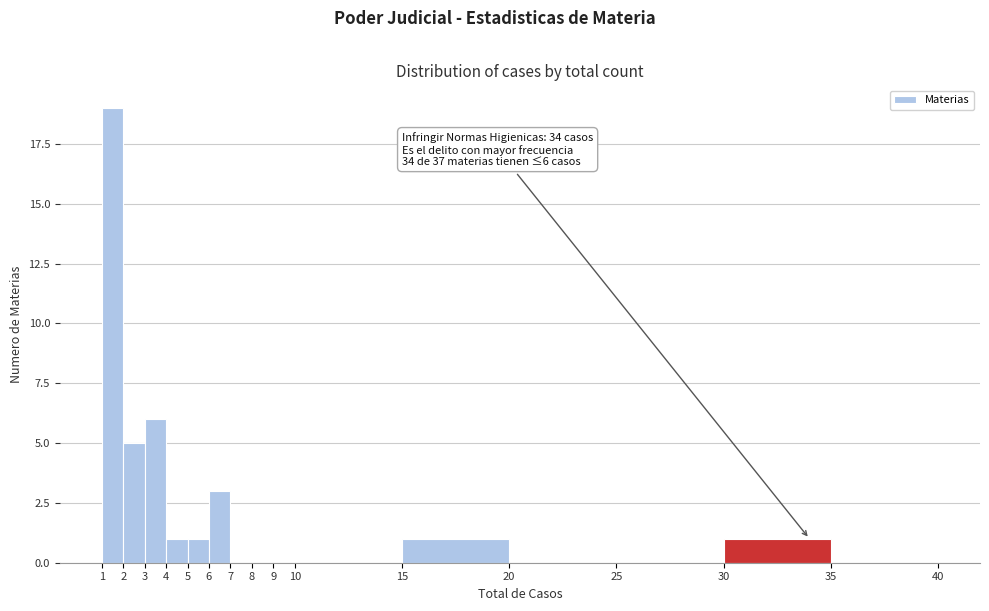

Which range on the x-axis has the tallest bar?

1 to 2